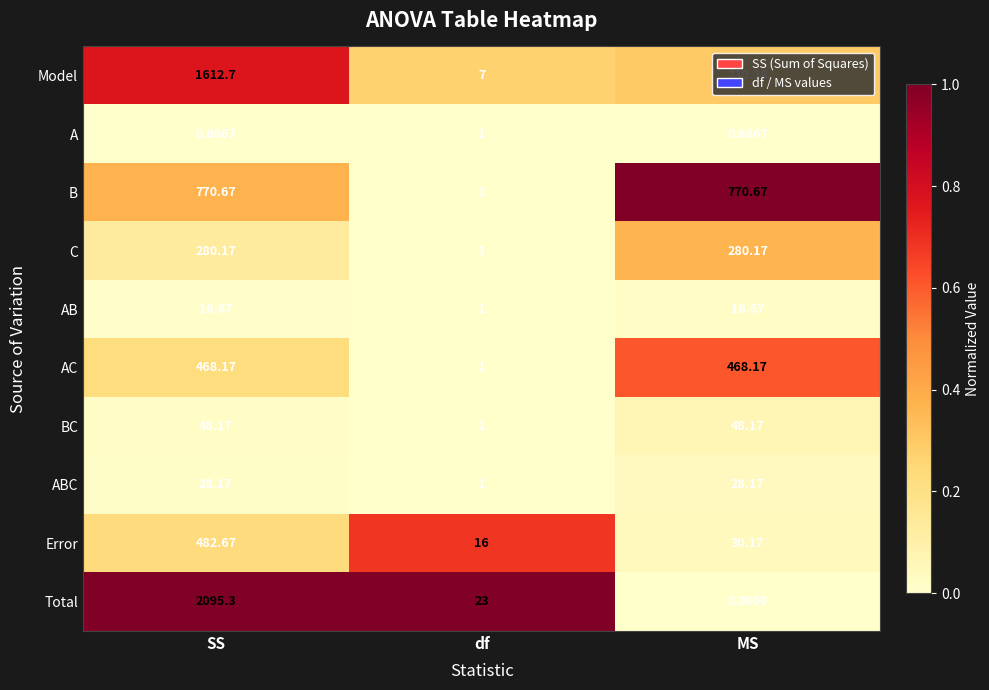

List the labels in order of Error value, smallest first.

df, MS, SS